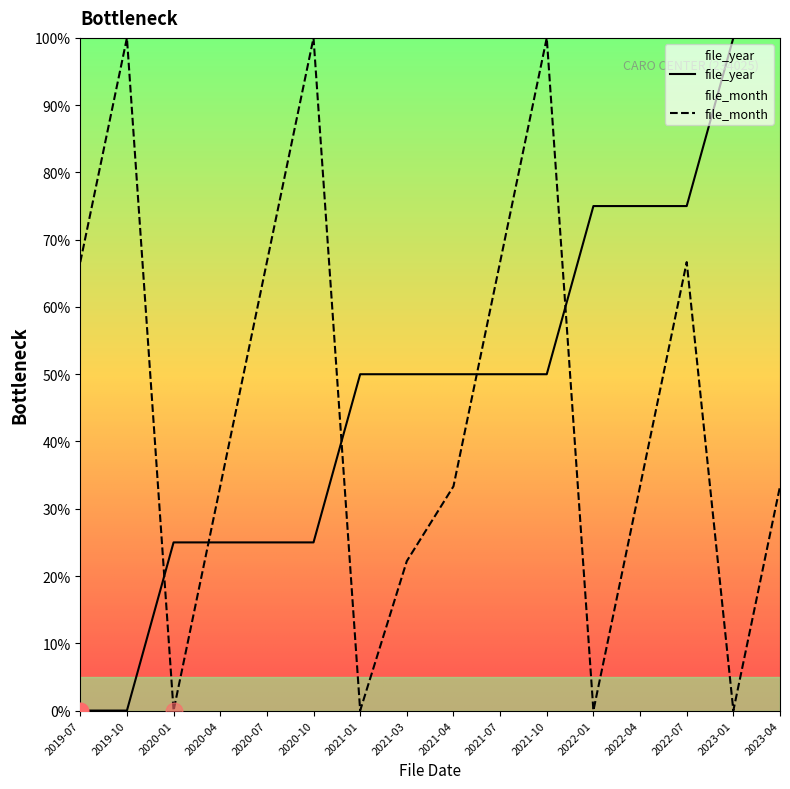

After their last crossing, which series has the higher values: file_year or file_month?

file_year